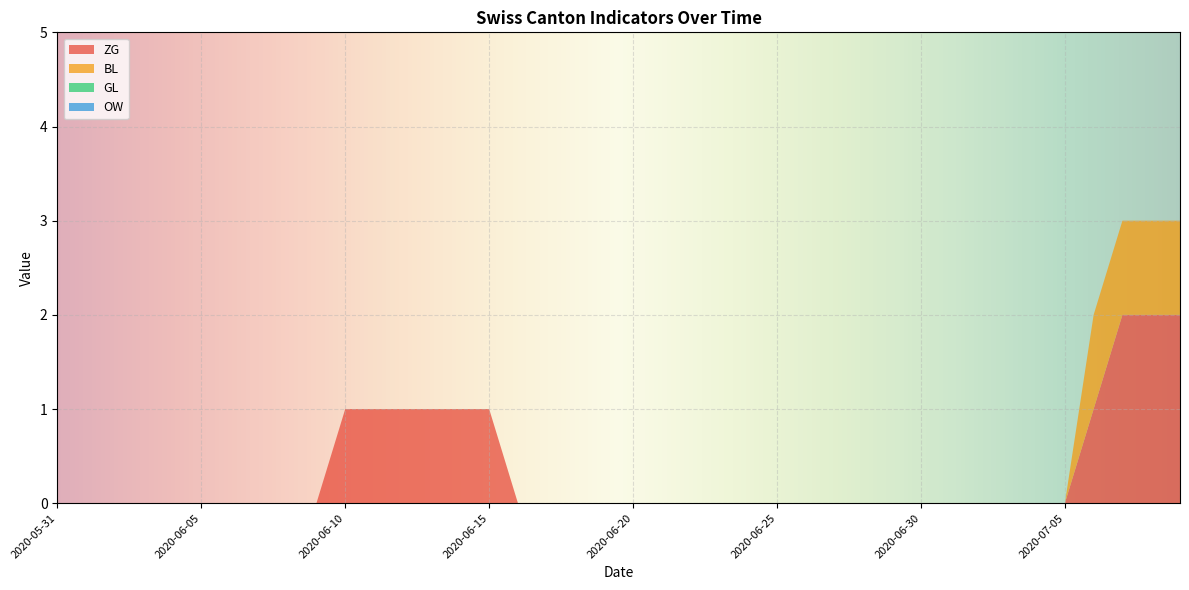

Reading left to right, list all the values displayed in this chart.

ZG: 0	0	0	0	0	0	0	0	0	0	1	1	1	1	1	1	0	0	0	0	0	0	0	0	0	0	0	0	0	0	0	0	0	0	0	0	1	2	2	2
BL: 0	0	0	0	0	0	0	0	0	0	0	0	0	0	0	0	0	0	0	0	0	0	0	0	0	0	0	0	0	0	0	0	0	0	0	0	1	1	1	1
GL: 0	0	0	0	0	0	0	0	0	0	0	0	0	0	0	0	0	0	0	0	0	0	0	0	0	0	0	0	0	0	0	0	0	0	0	0	0	0	0	0
OW: 0	0	0	0	0	0	0	0	0	0	0	0	0	0	0	0	0	0	0	0	0	0	0	0	0	0	0	0	0	0	0	0	0	0	0	0	0	0	0	0